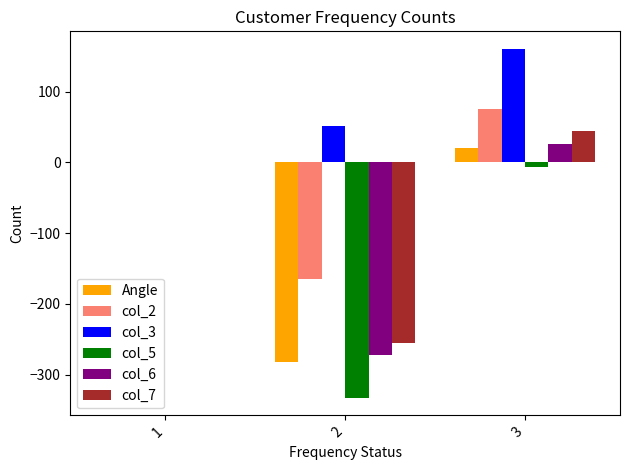

Count the number of data series in this chart.

6